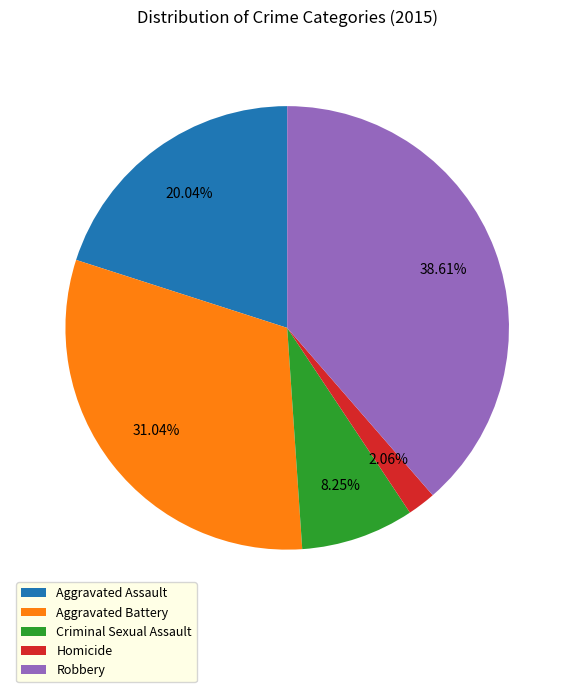

What is the largest slice in the pie chart?

Robbery